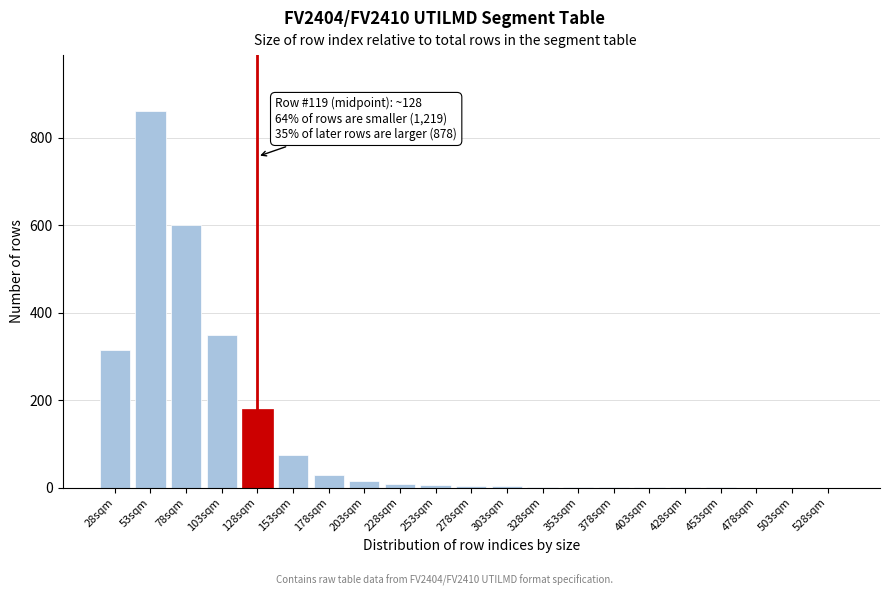

What is the greatest value displayed?

860